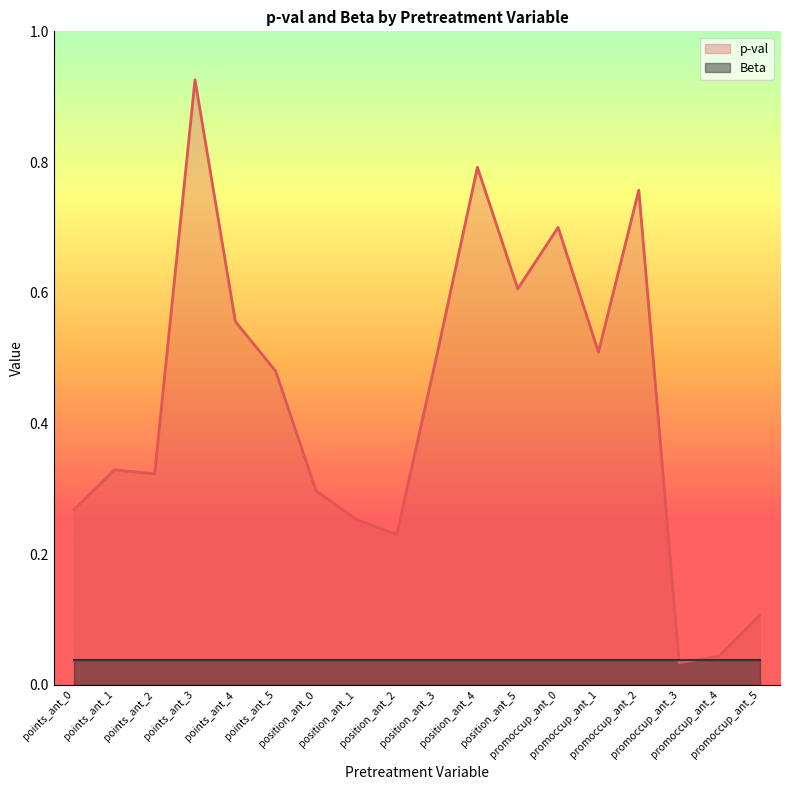

Which series has the largest total across all categories?

p-val